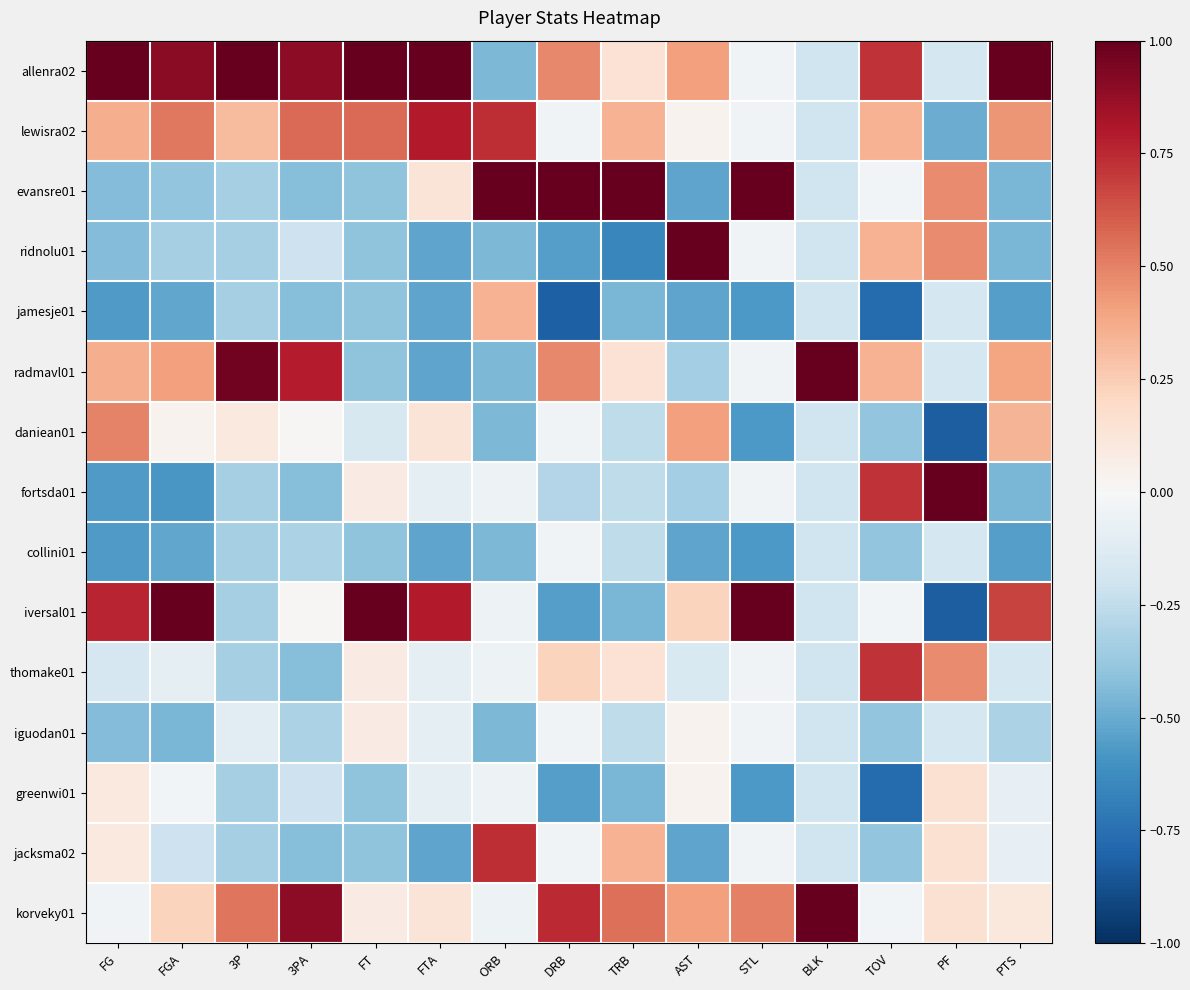

Which series has the largest total across all categories?

allenra02